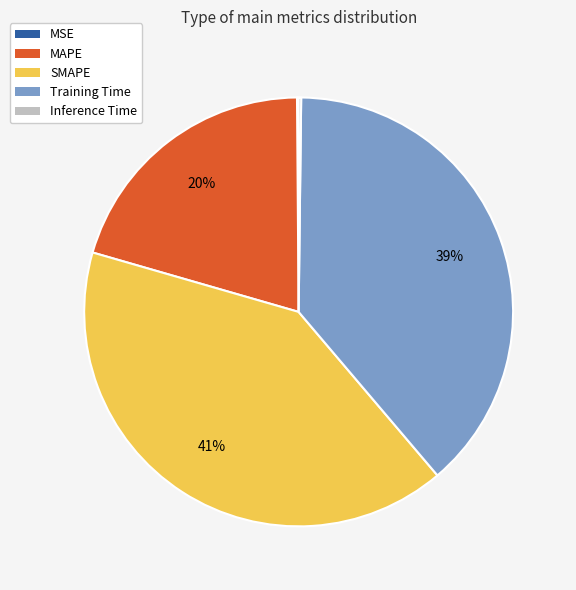

Which has a higher value, MAPE or SMAPE?

SMAPE